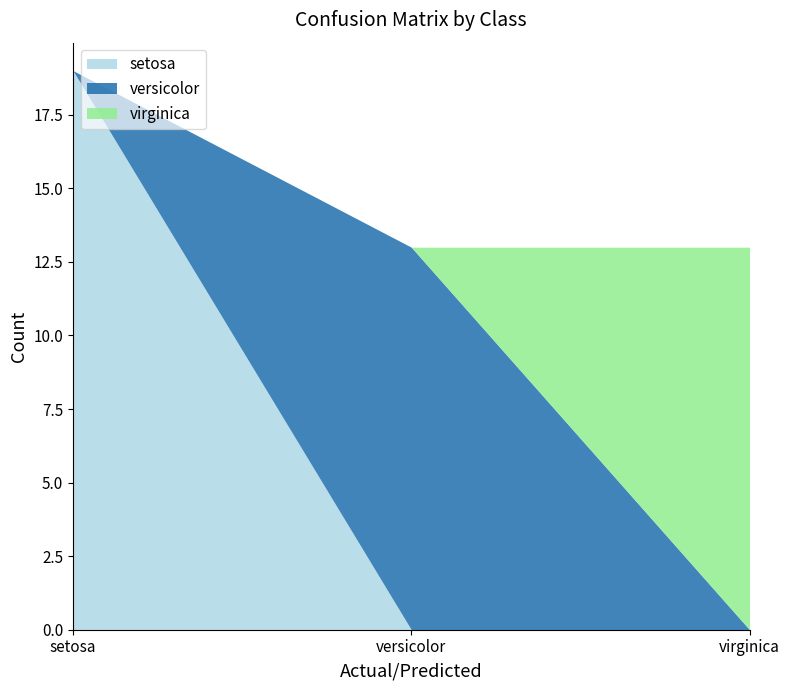

What is the label of the 3rd point from the right?

setosa